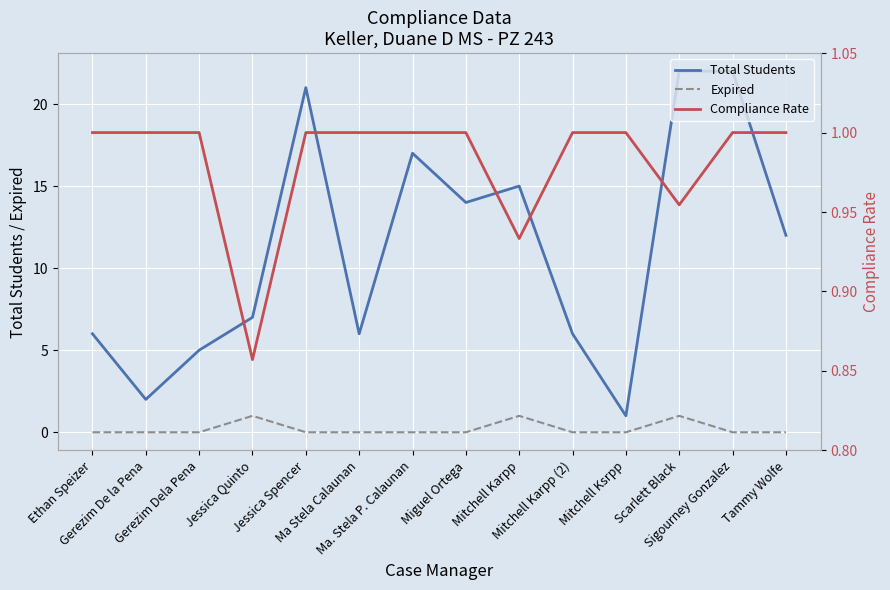

Between Miguel Ortega and Mitchell Karpp (2), which is larger?

Miguel Ortega